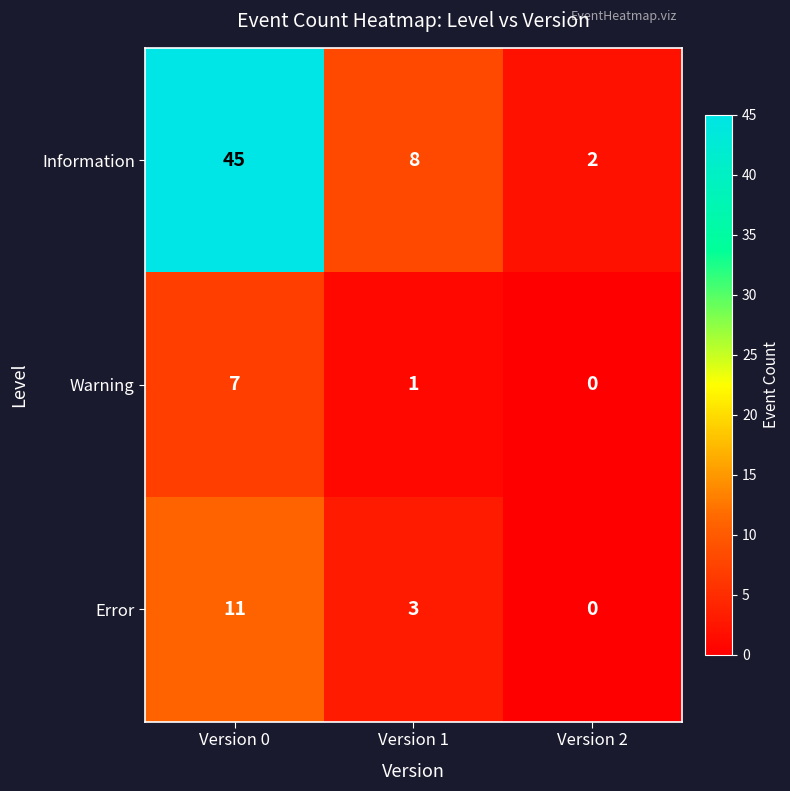

Is it true that Warning equals 1 at Version 1?

True